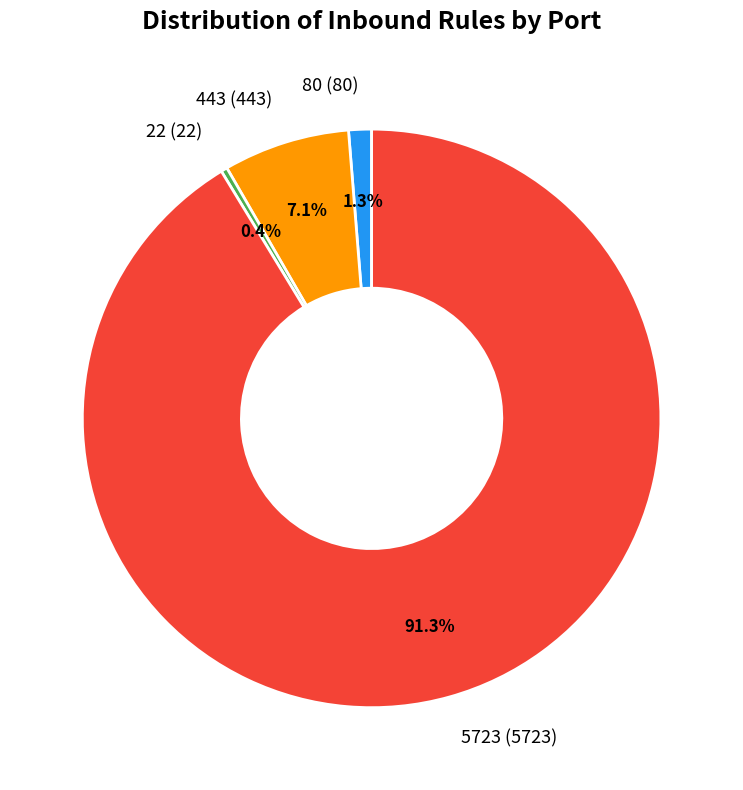

To the nearest percent, what is the average slice percentage?

25%